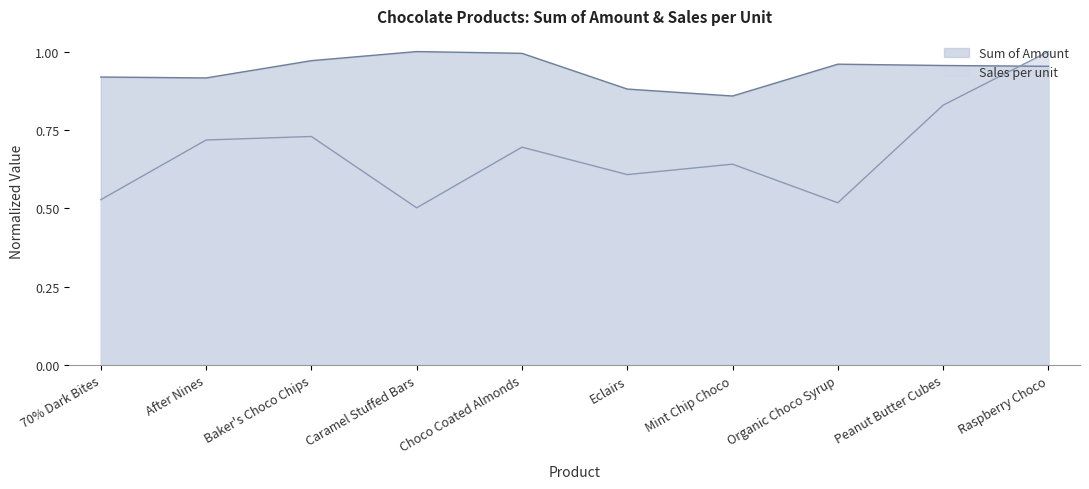

Reading left to right, transcribe all the data shown in this chart.

Sum of Amount: 0.9	0.9	1.0	1.0	1.0	0.9	0.9	1.0	1.0	1.0
Sales per unit: 0.5	0.7	0.7	0.5	0.7	0.6	0.6	0.5	0.8	1.0